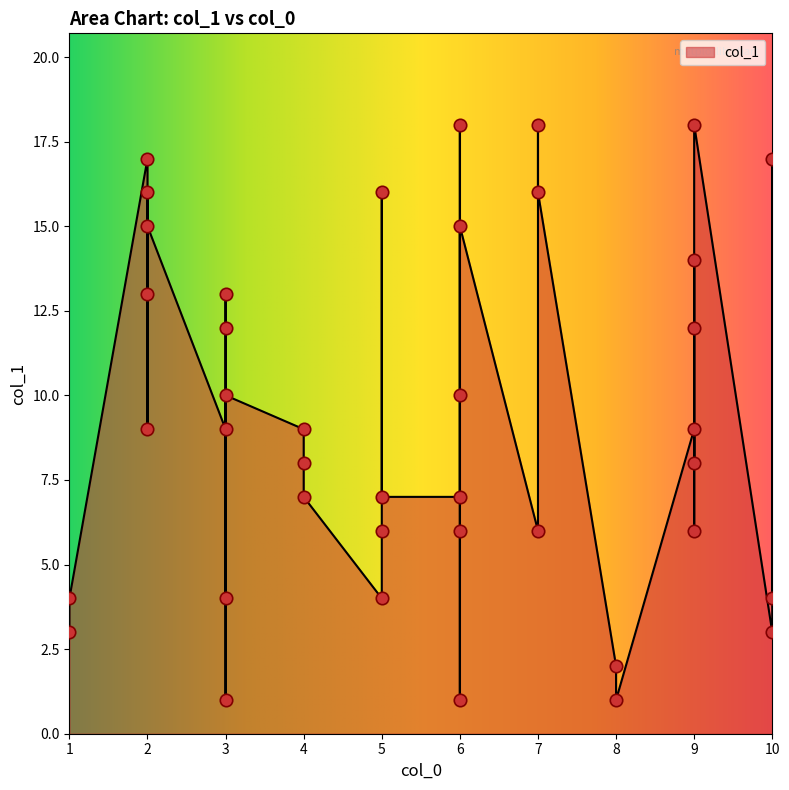

What is the ratio of the value at 2 to the value at 6?

9.0